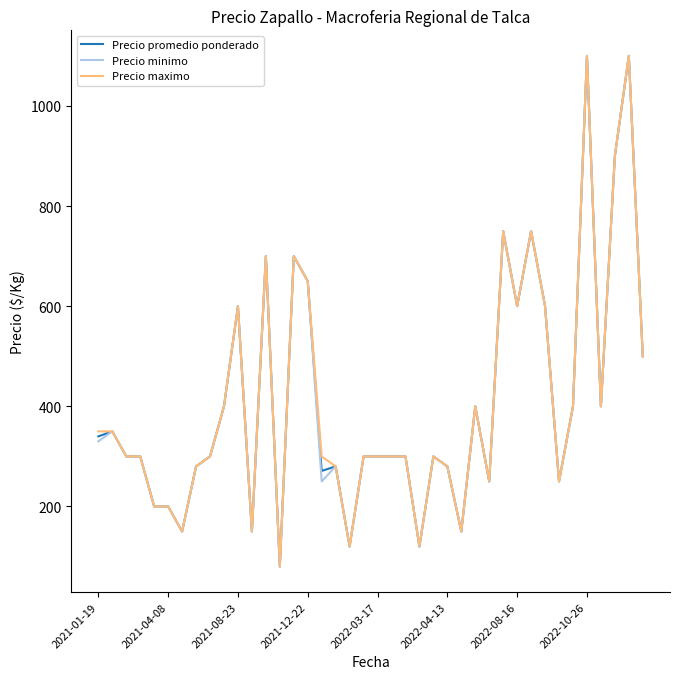

List the series in order of their overall mean, lowest first.

Precio minimo, Precio promedio ponderado, Precio maximo